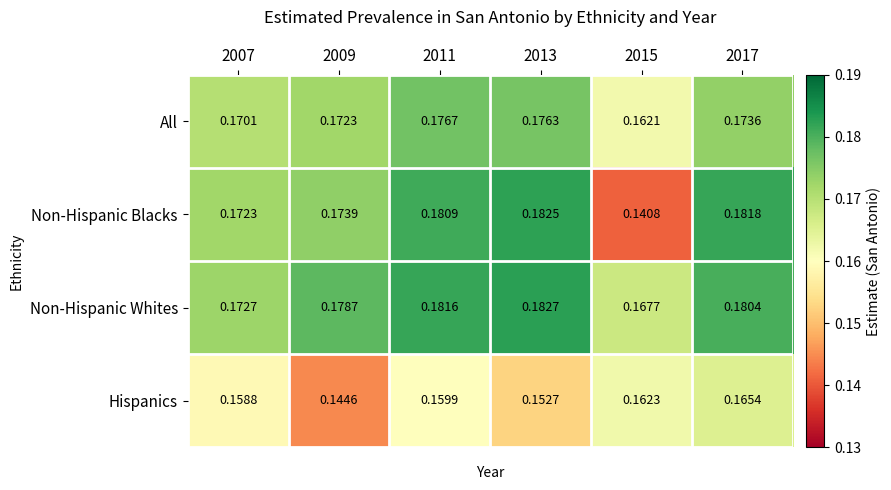

Between 2007 and 2017, which series saw the biggest shift?

Non-Hispanic Blacks